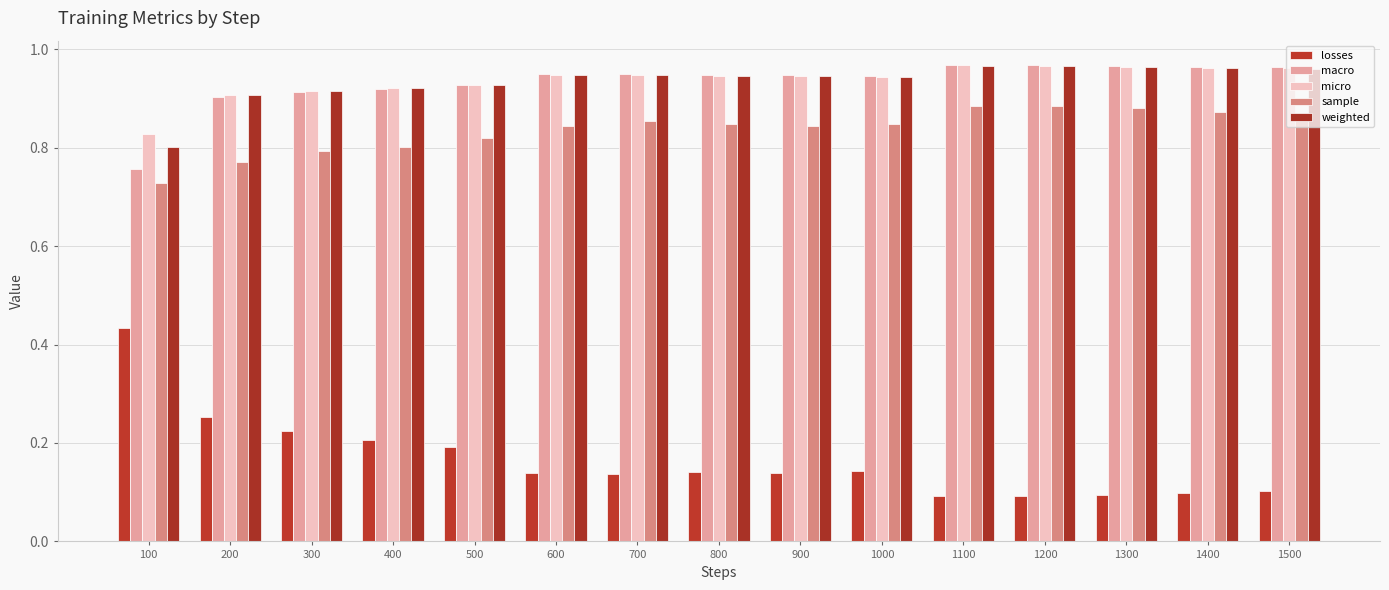

List the labels in order of weighted value, largest first.

1100, 1200, 1300, 1400, 1500, 700, 600, 900, 800, 1000, 500, 400, 300, 200, 100